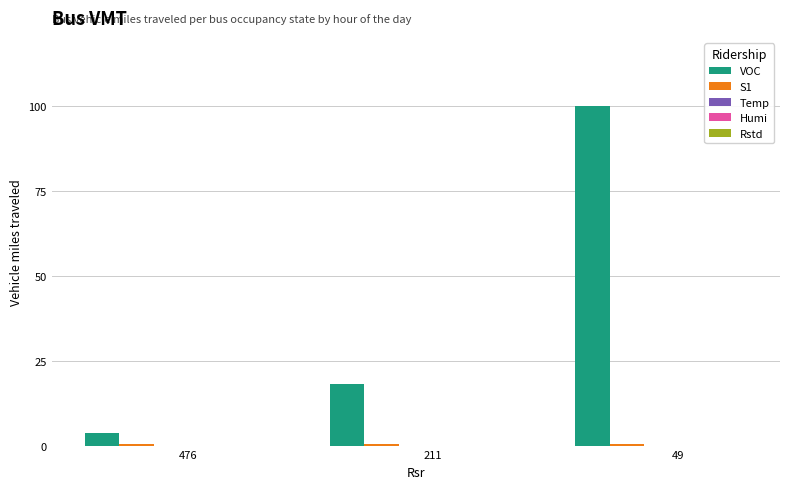

Which series has the largest total across all categories?

VOC